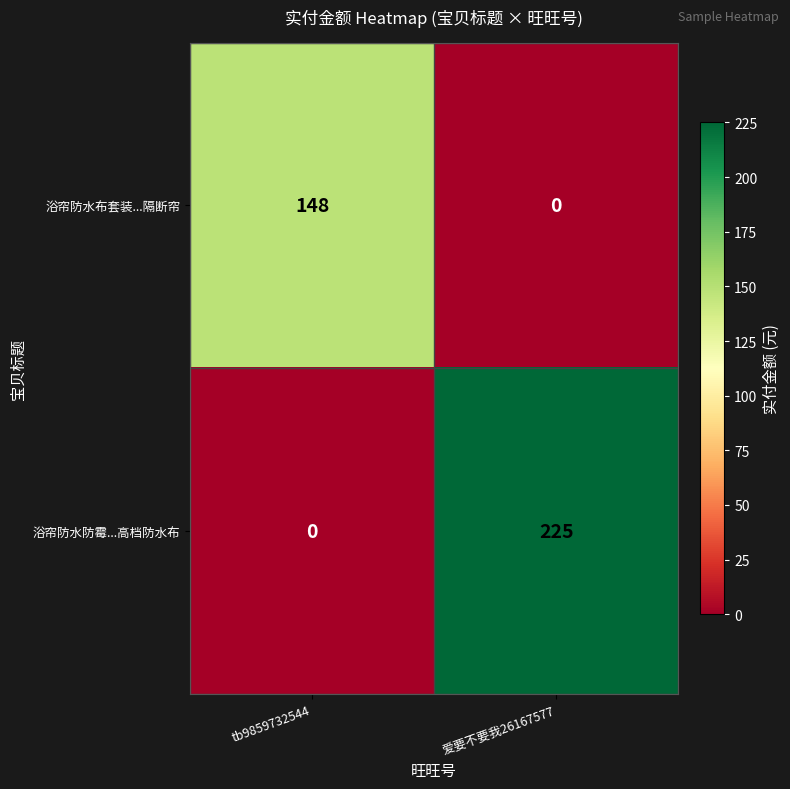

What is the maximum value for 浴帘防水防霉...高档防水布?

225